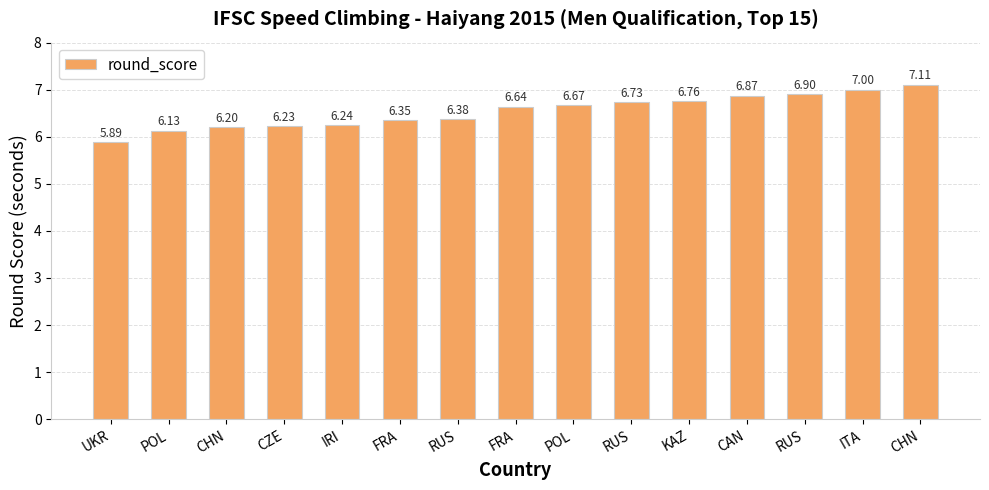

What is the difference between the maximum and minimum values?

1.2